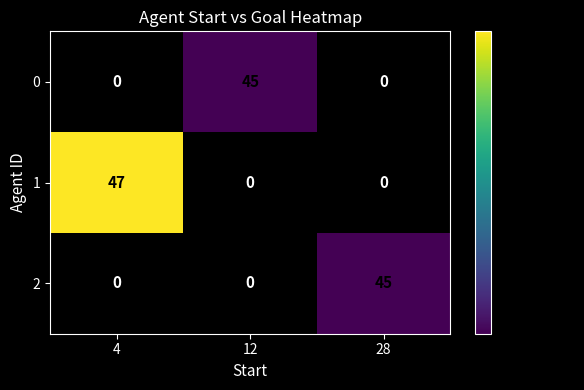

What is the difference between the highest and lowest values at 12?

45